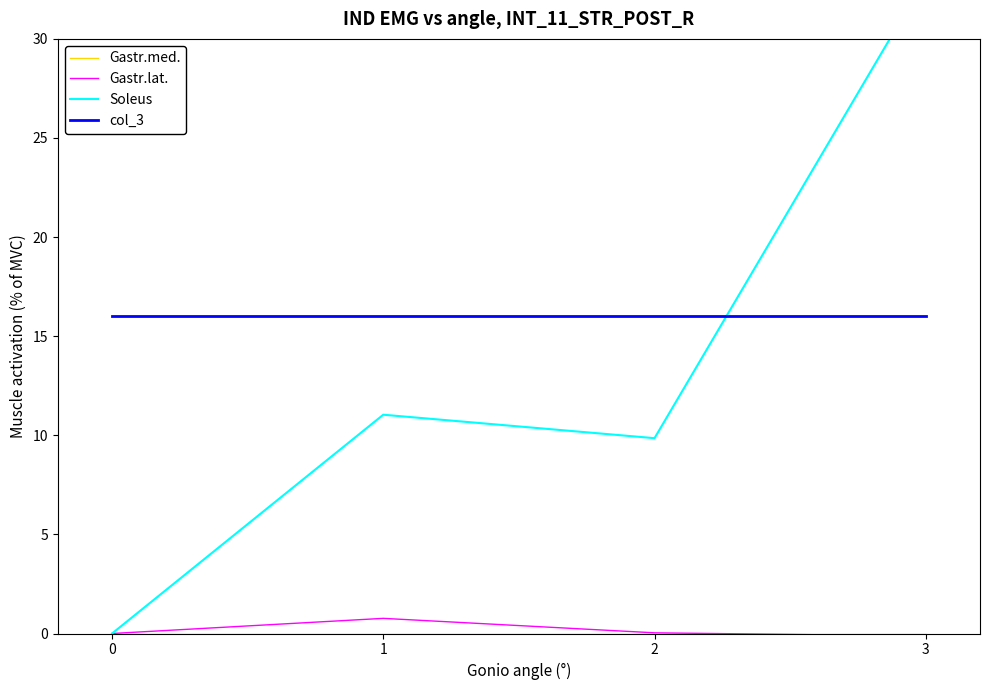

True or false: Gastr.med. and Soleus intersect in this chart.

False